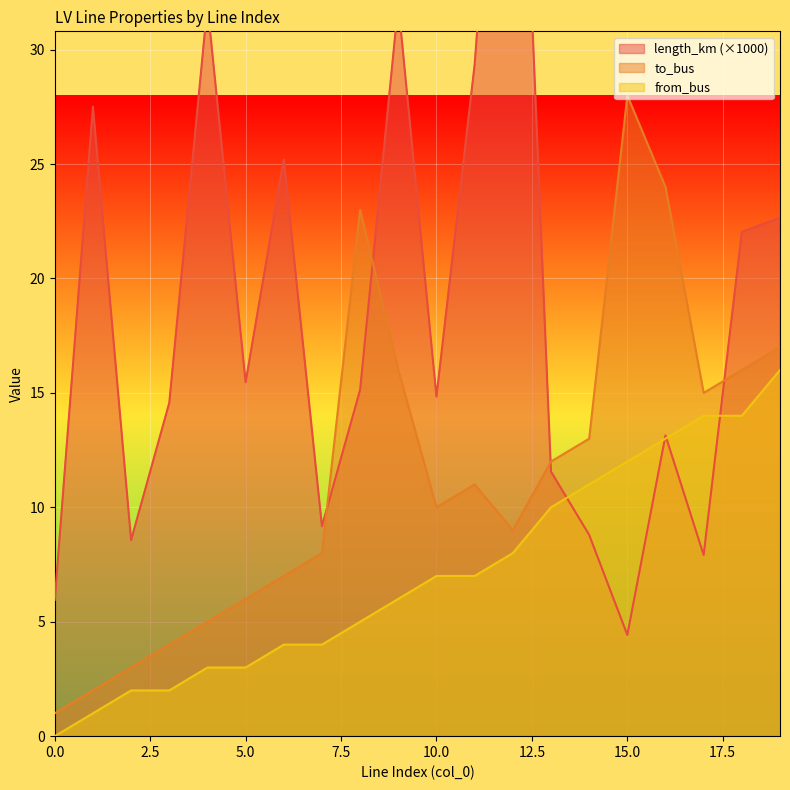

True or false: from_bus has more than 1 points higher than both neighbors.

False